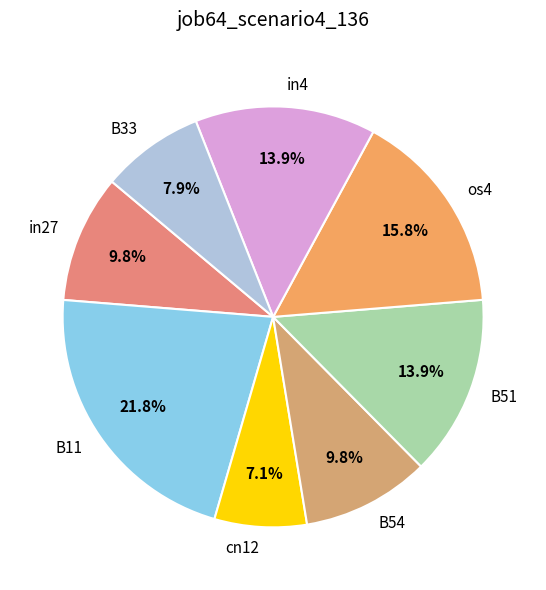

True or false: in27 accounts for 10% of the total.

True